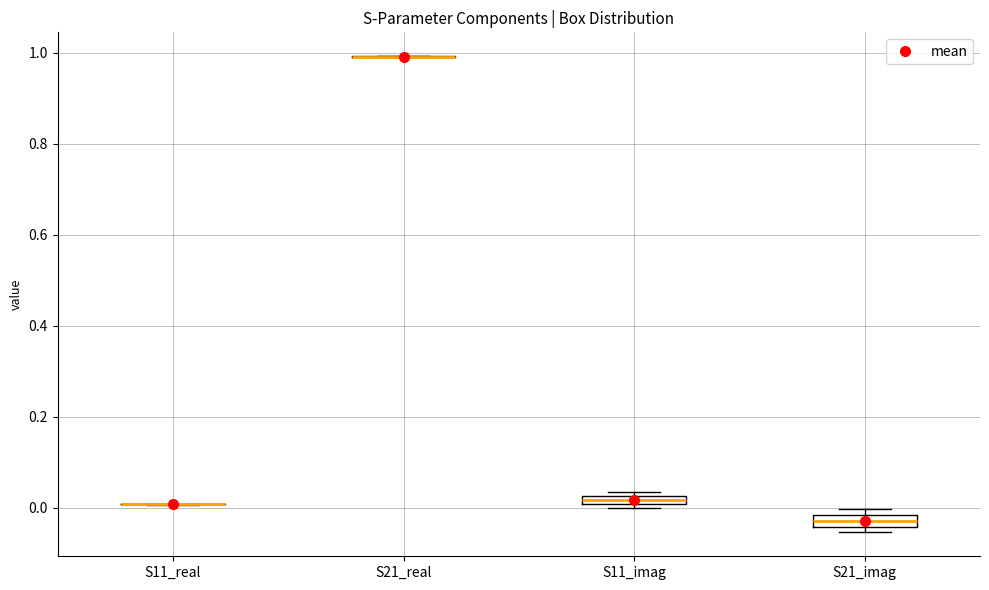

Where is the upper edge of the box for S21_imag on the y-axis? The values are not printed on the chart, so give them approximately, as read against the axis.

-0.02